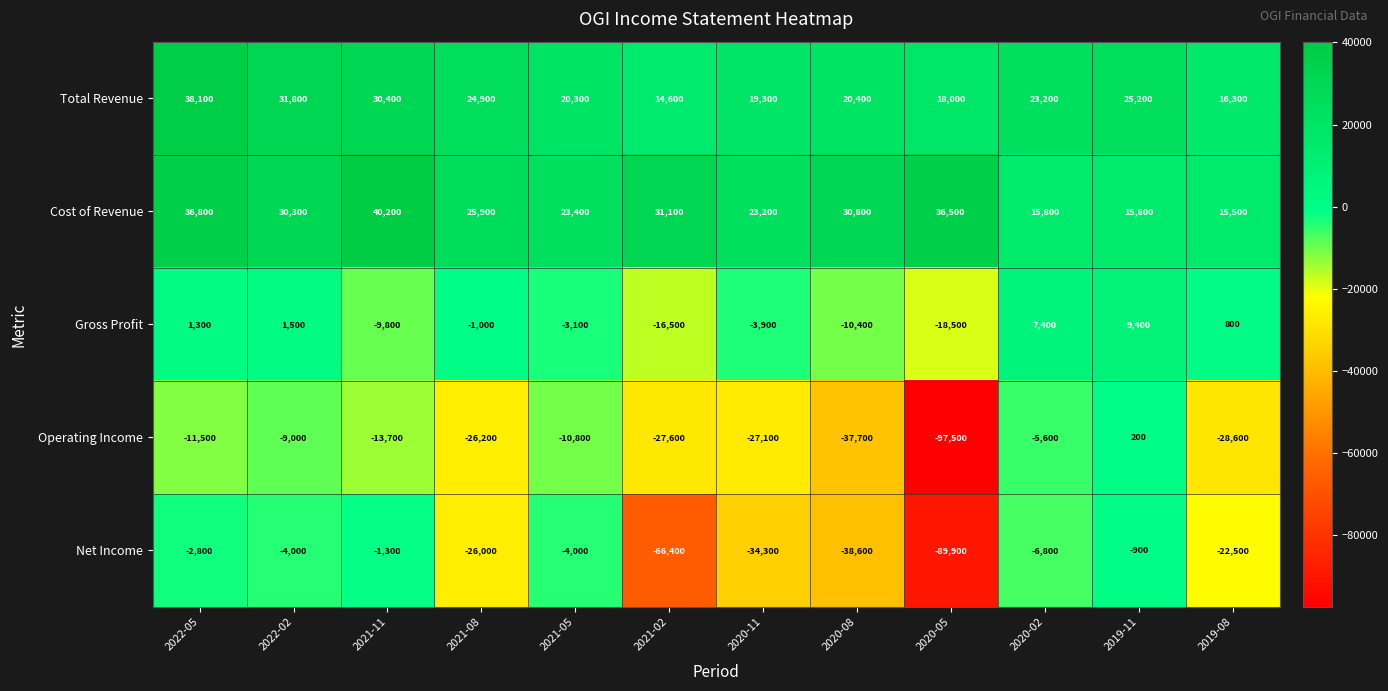

Which series has the largest total across all categories?

Cost of Revenue